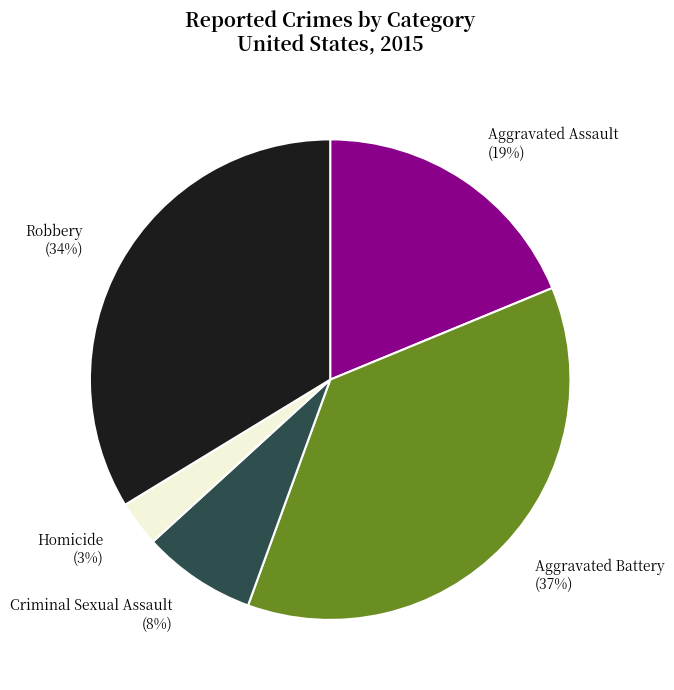

Count the number of slices in the pie.

5